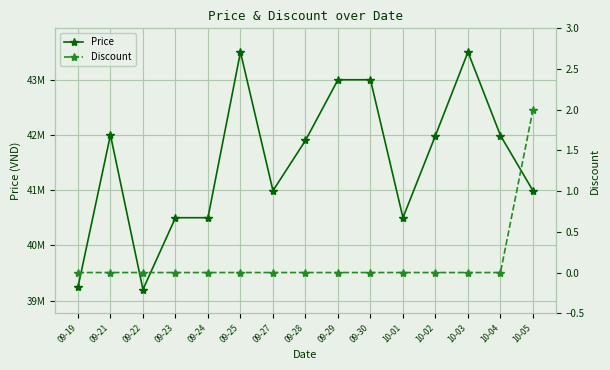

In Price, how many points are higher than both neighbors (excluding endpoints)?

3